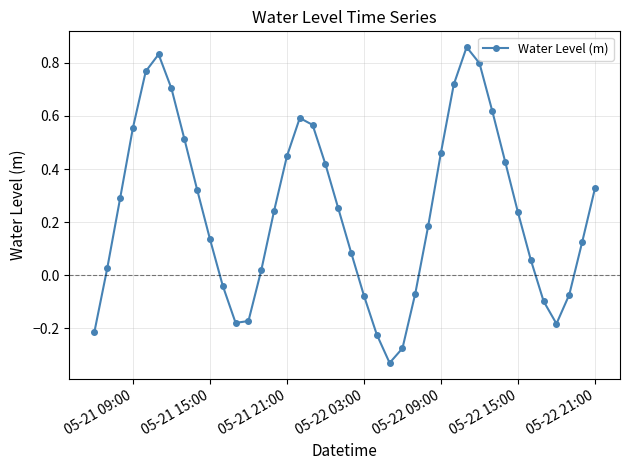

How many values are below zero?

12